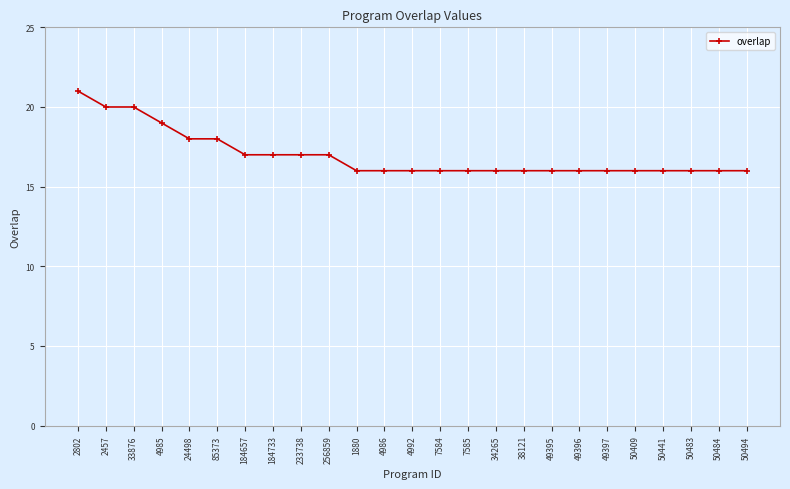

Reading left to right, transcribe all the data shown in this chart.

2802=21	2457=20	33876=20	4985=19	24498=18	85373=18	184657=17	184733=17	233738=17	256859=17	1880=16	4986=16	4992=16	7584=16	7585=16	34265=16	38121=16	49395=16	49396=16	49397=16	50409=16	50441=16	50483=16	50484=16	50494=16